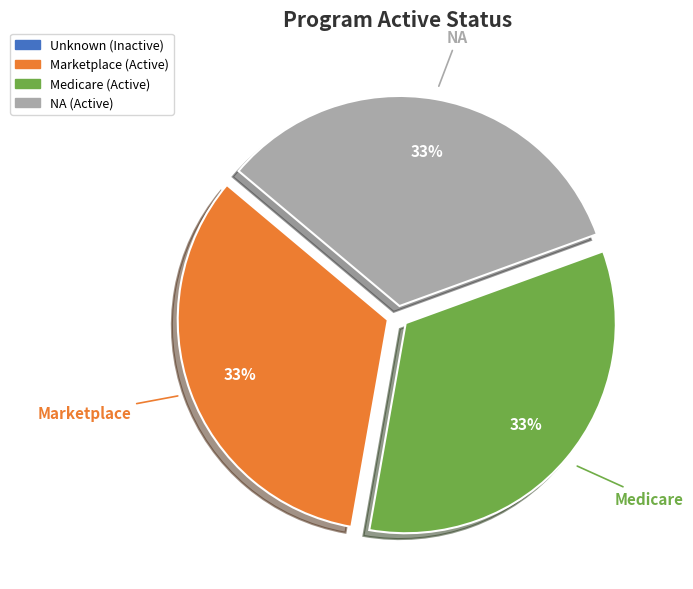

Is there any slice that represents more than half of the pie?

No